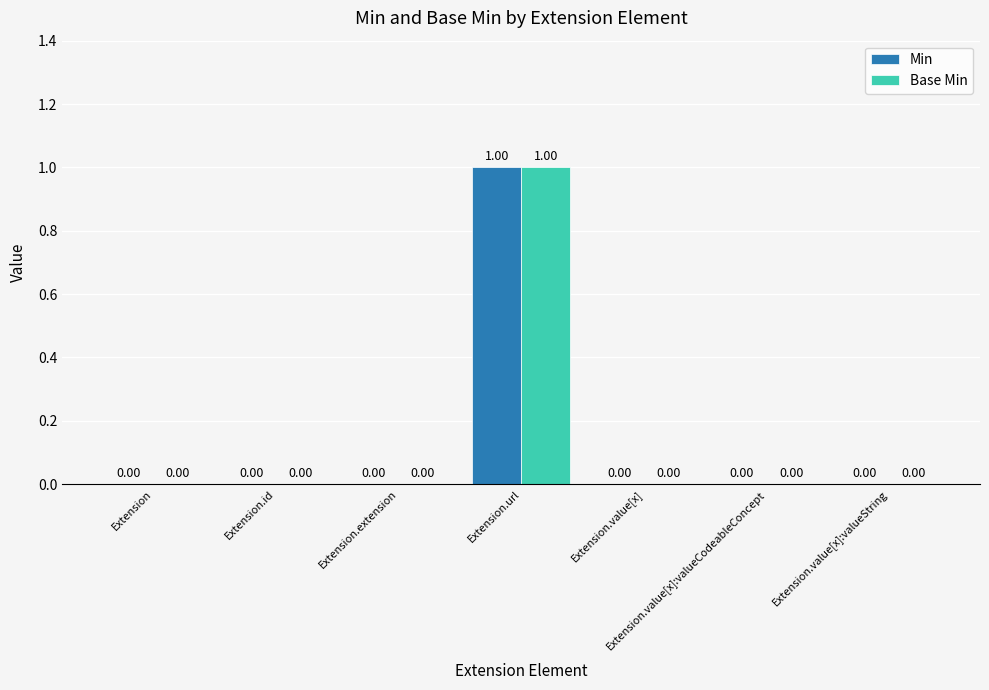

At which category is the sum across all series the highest?

Extension.url